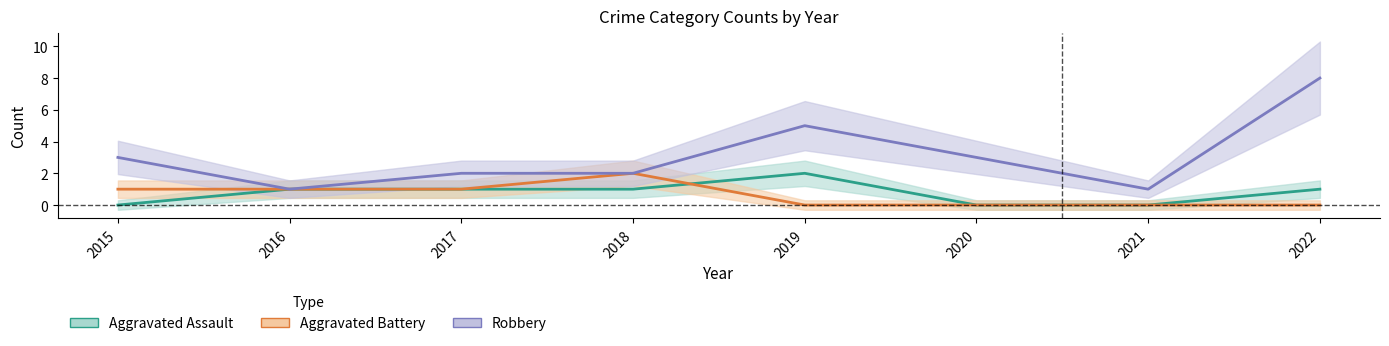

What is the difference between the maximum and minimum values in the Aggravated Assault series?

2